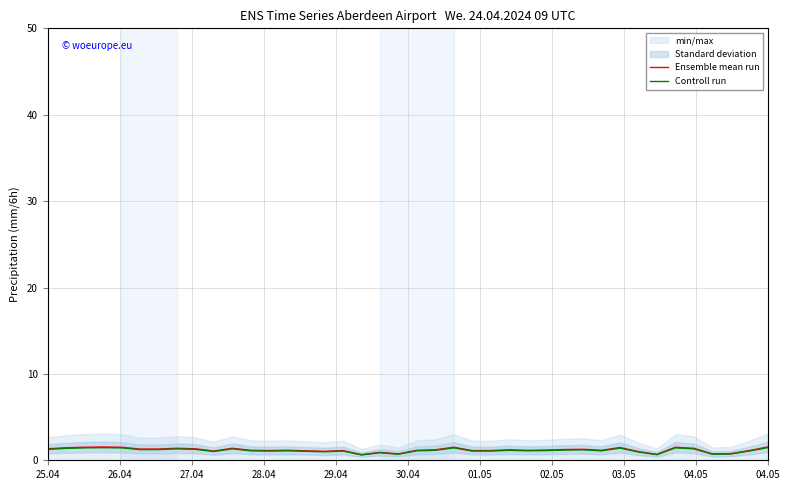

What is the highest value of the Ensemble mean run series?

1.5